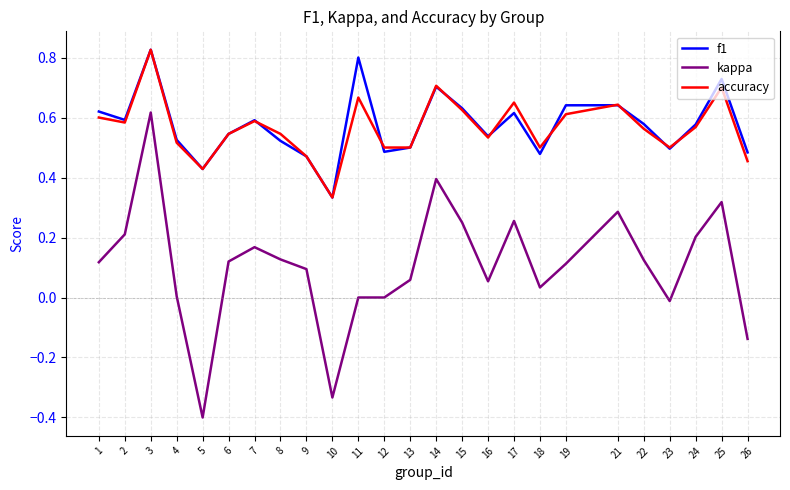

True or false: accuracy and kappa cross at least once.

False